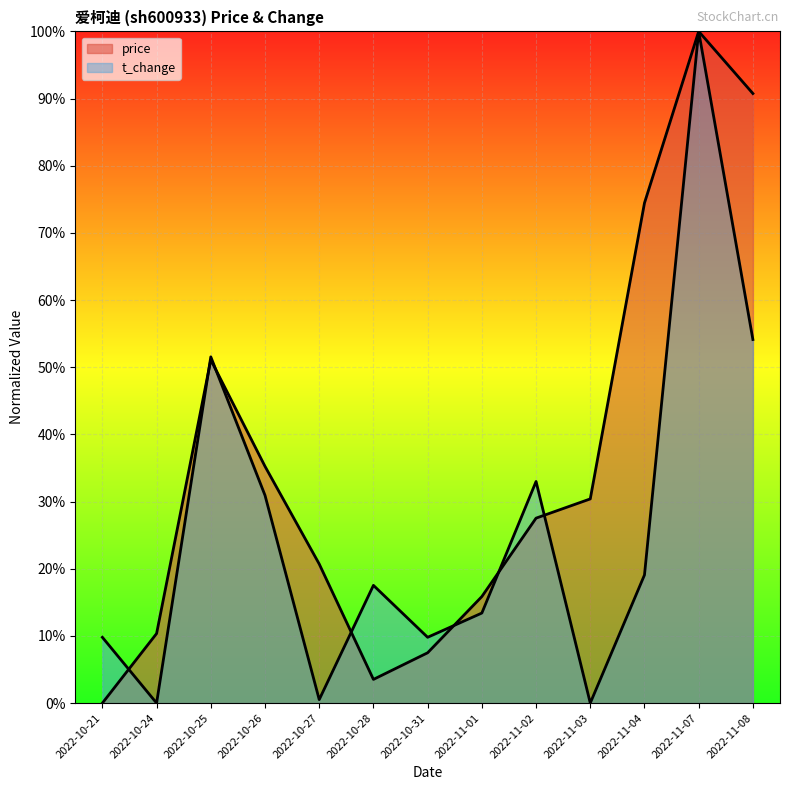

What is the average value of the t_change series?

0.3